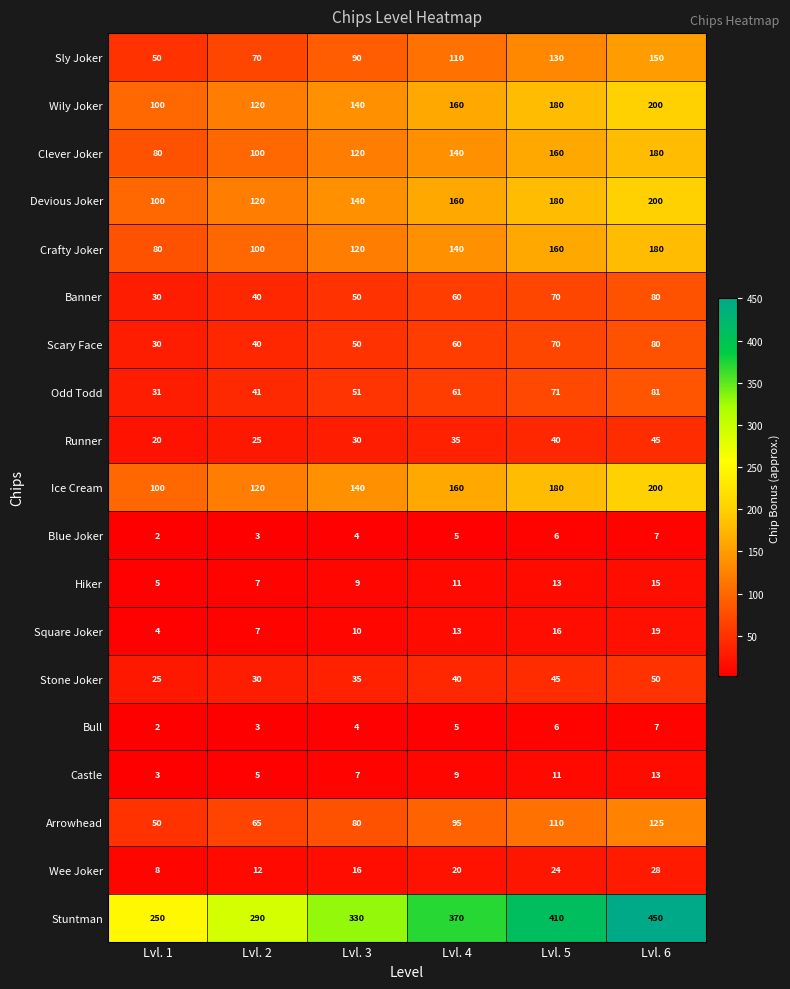

Rank the categories by Bull value from lowest to highest.

Lvl. 1, Lvl. 2, Lvl. 3, Lvl. 4, Lvl. 5, Lvl. 6